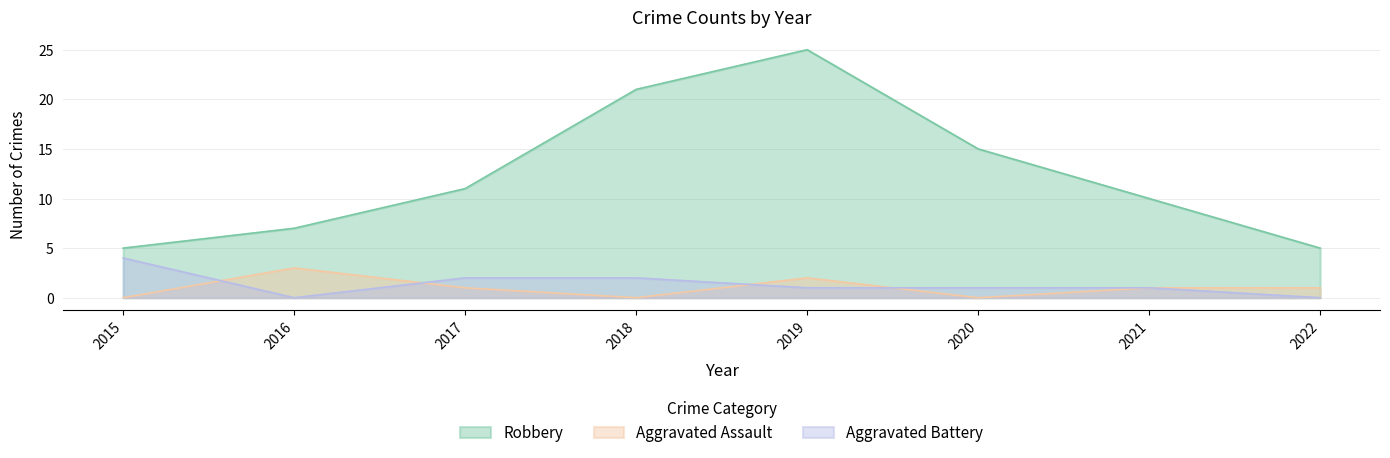

At which category is the sum across all series the highest?

2019